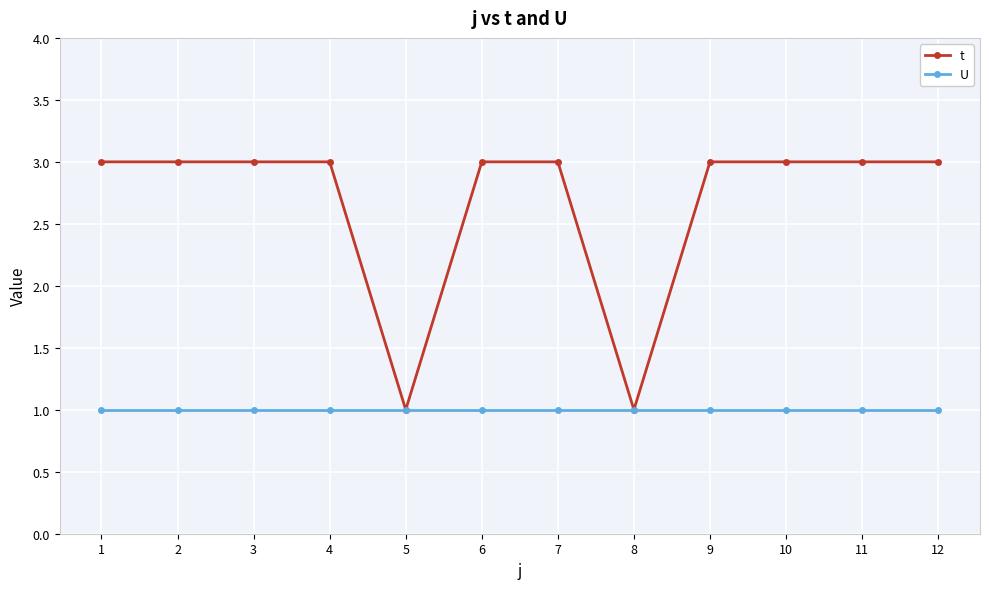

What is the total value across all series at 7?

4